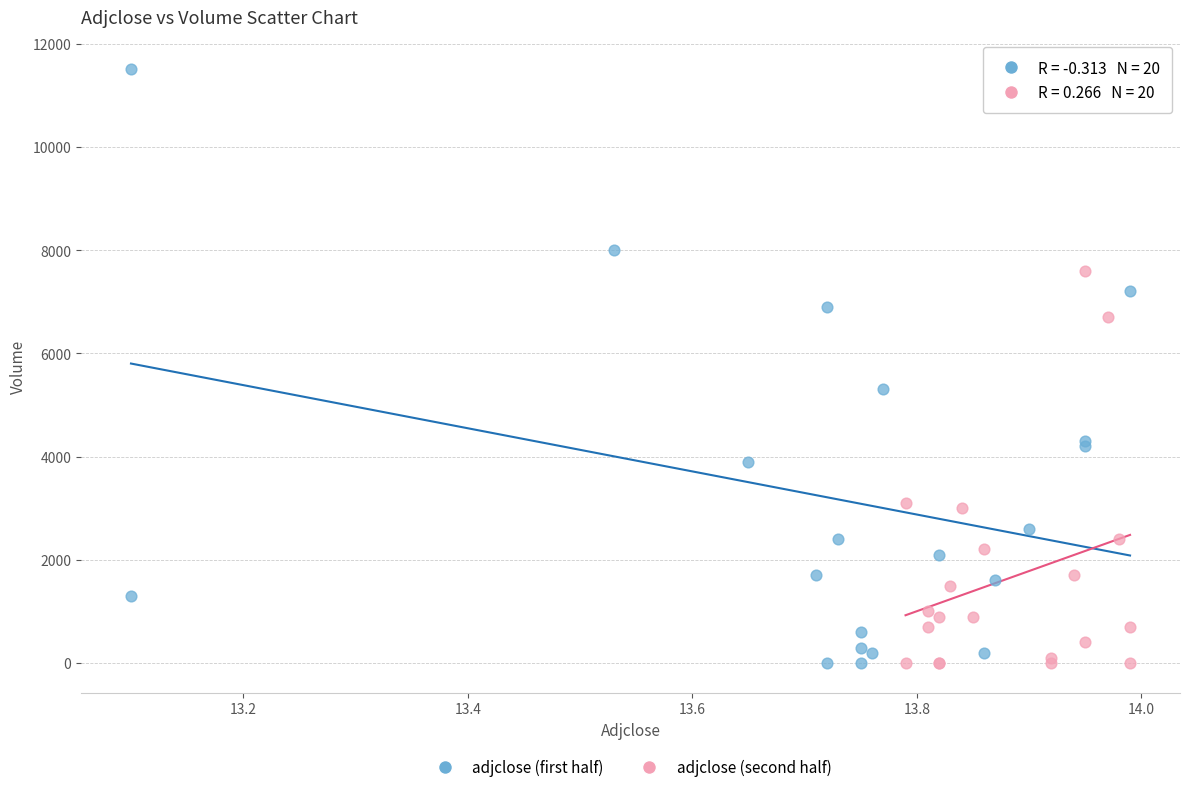

What are all the series names shown in the legend?

adjclose (first half), adjclose (second half)